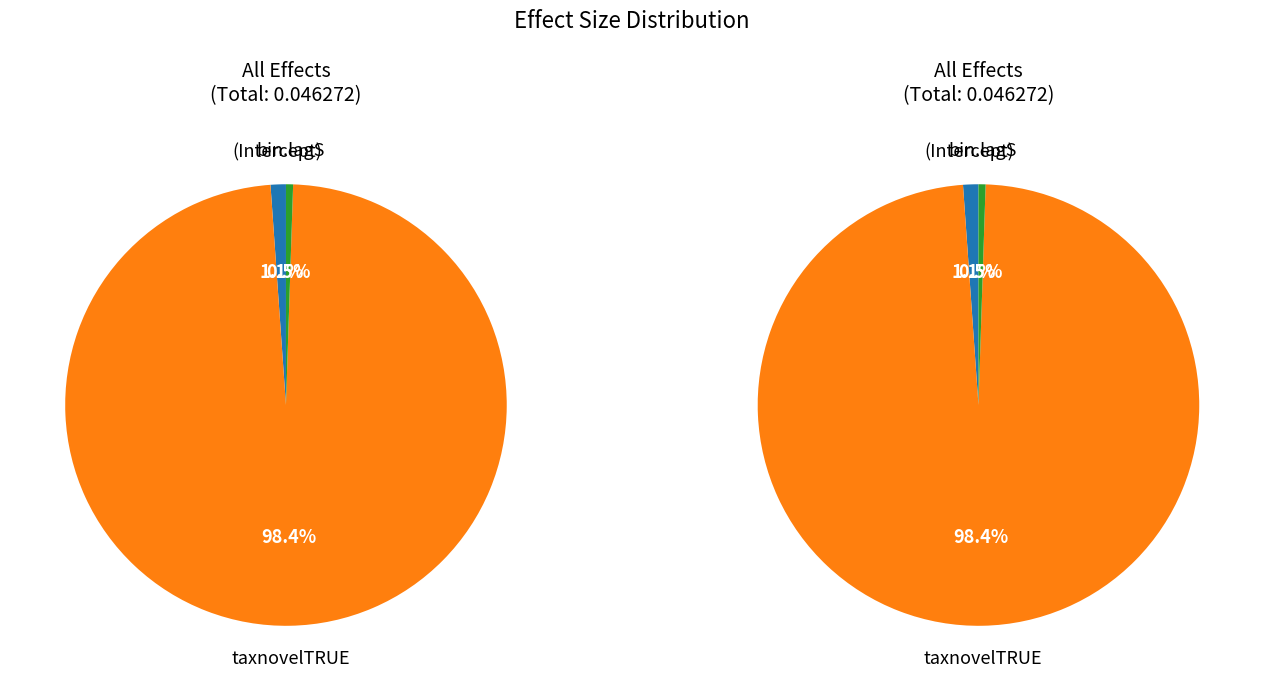

Do (Intercept) and taxnovelTRUE together represent more than half of the pie?

Yes